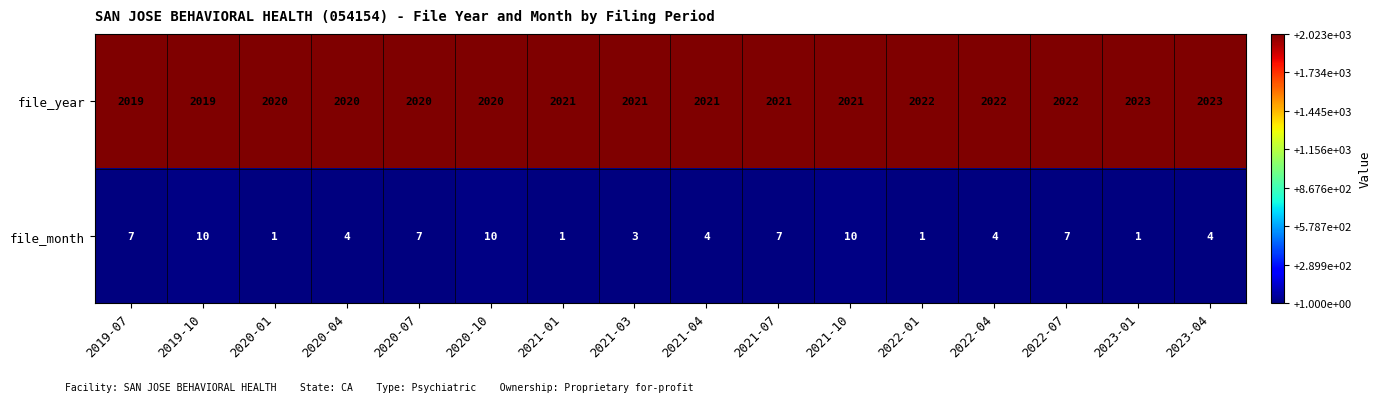

Rank the series by their average value, from lowest to highest.

file_month, file_year